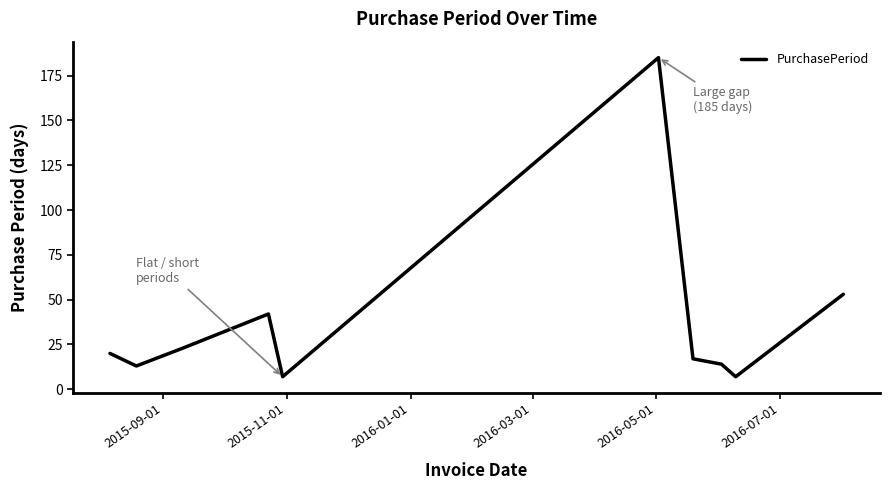

What is the smallest value displayed?

7